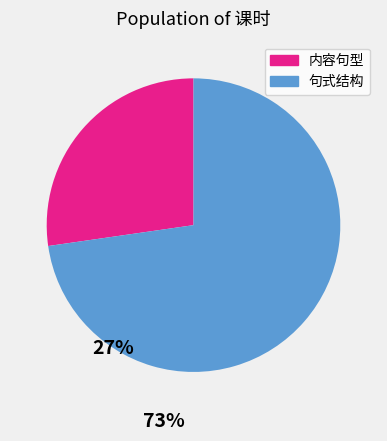

Is there a majority slice in this chart?

Yes